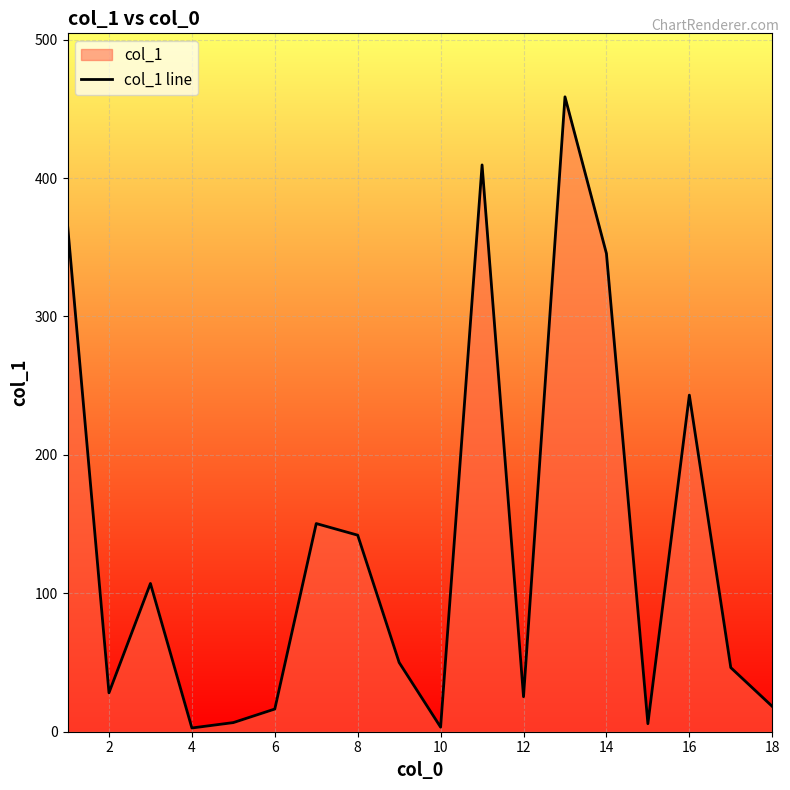

At which category does the data reach its first local valley?

2